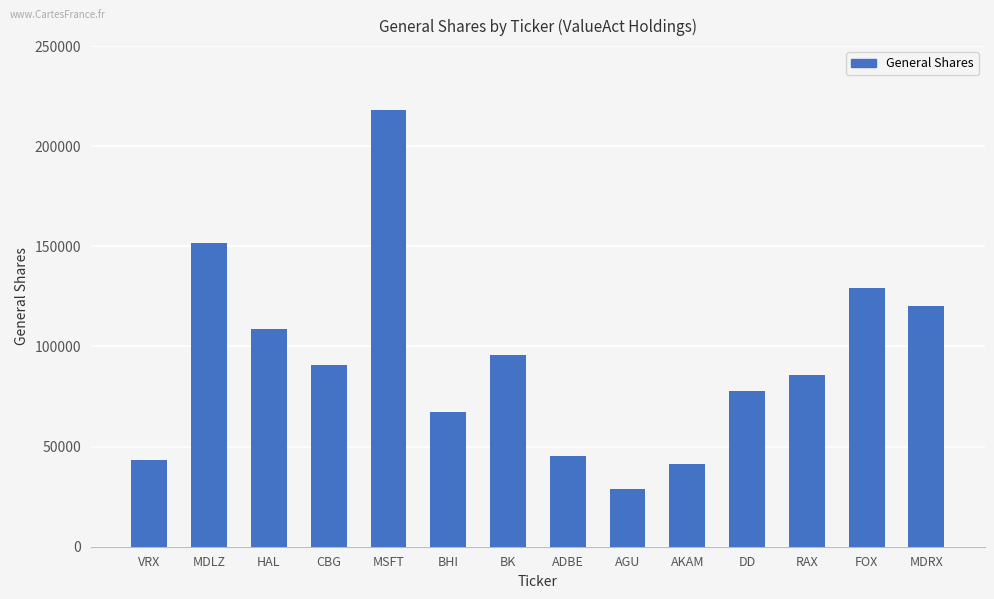

List the labels in order of value, largest first.

MSFT, MDLZ, FOX, MDRX, HAL, BK, CBG, RAX, DD, BHI, ADBE, VRX, AKAM, AGU